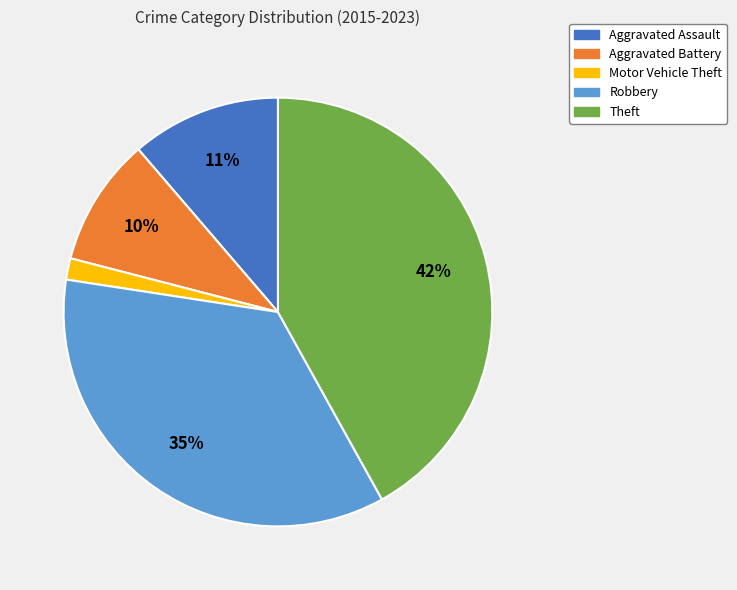

Rank the categories by value from highest to lowest.

Theft, Robbery, Aggravated Assault, Aggravated Battery, Motor Vehicle Theft